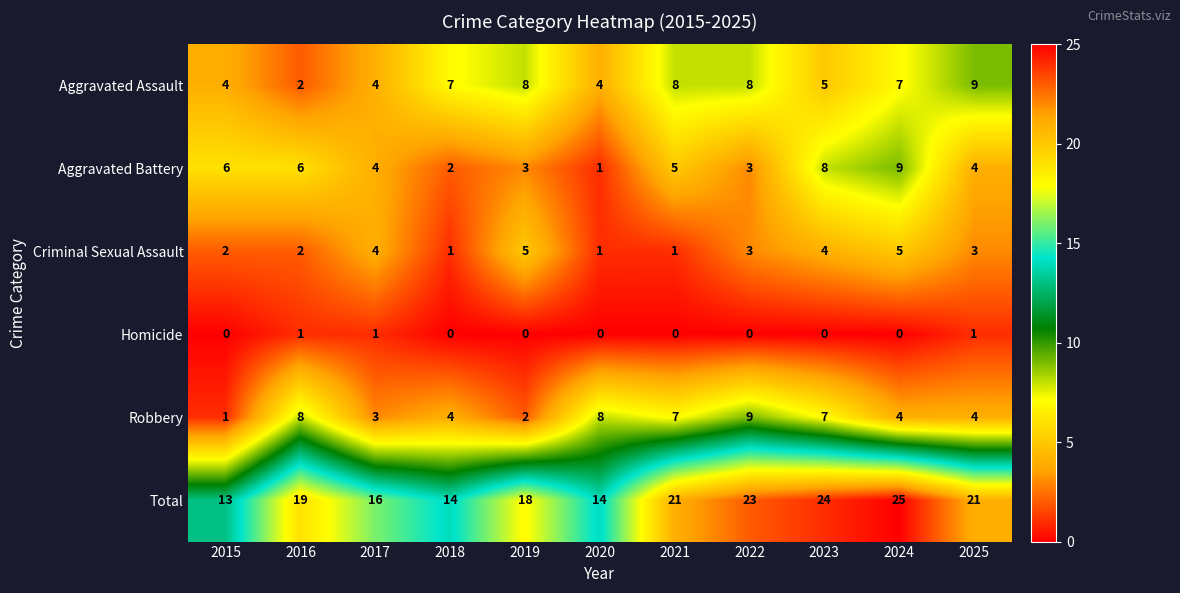

What is the difference between the second highest and minimum values in the Aggravated Battery series?

7